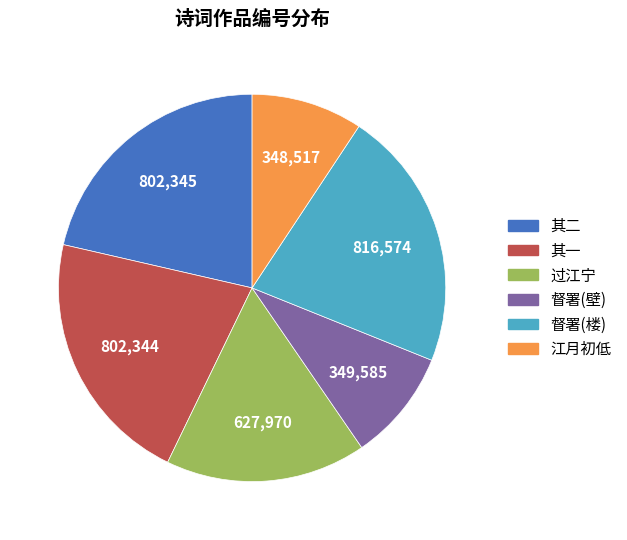

Is there any slice that represents more than half of the pie?

No